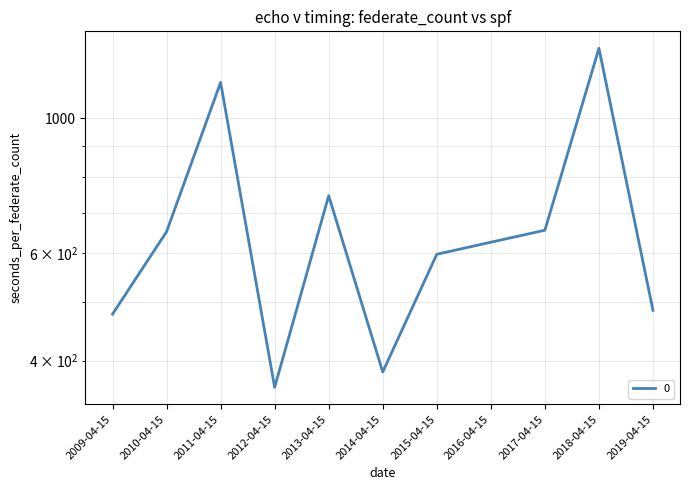

Rank the categories by value from highest to lowest.

2018-04-15, 2011-04-15, 2013-04-15, 2017-04-15, 2010-04-15, 2016-04-15, 2015-04-15, 2019-04-15, 2009-04-15, 2014-04-15, 2012-04-15